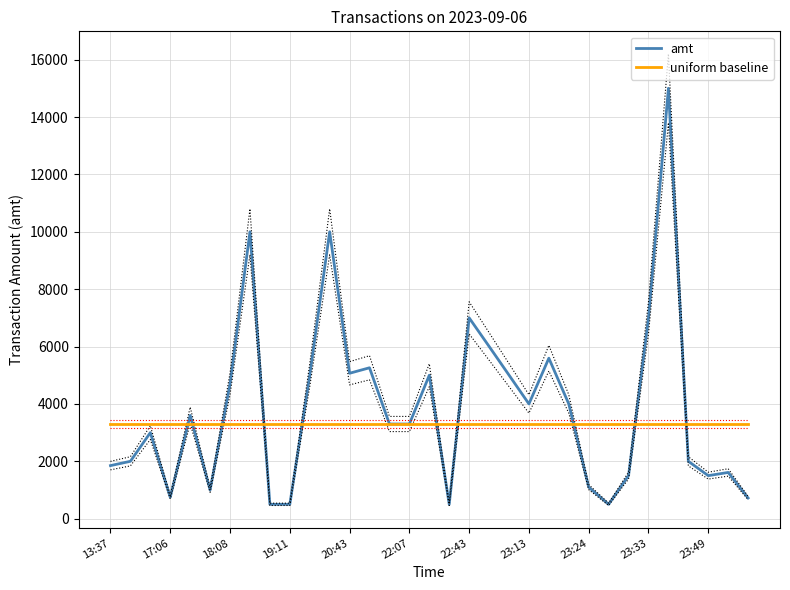

The value of amt at 18:08 is 4699. True or false?

True